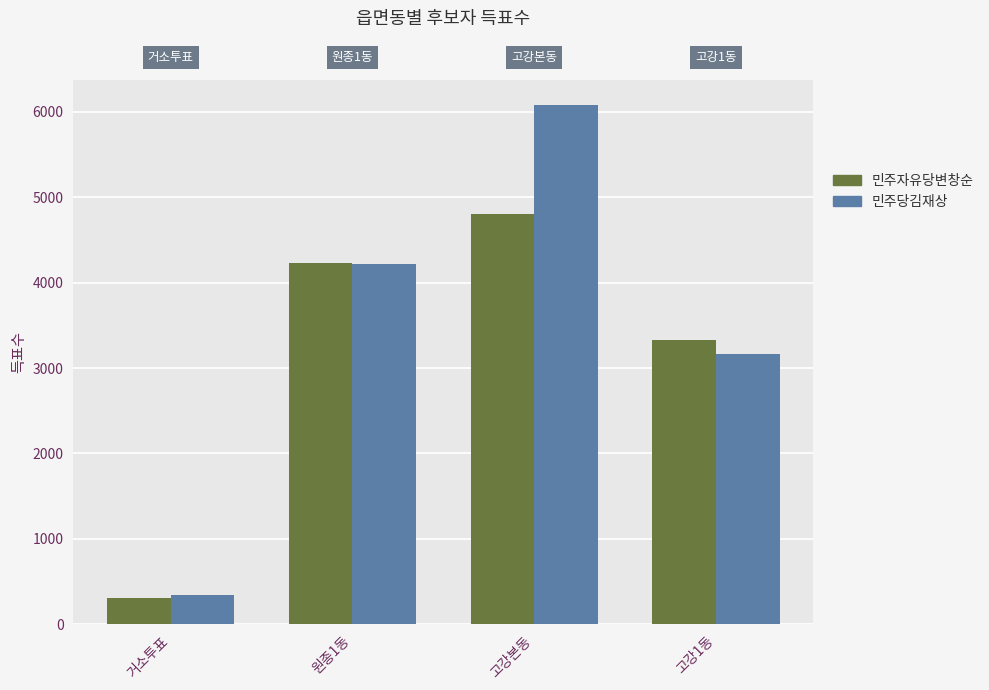

How many distinct data groups are displayed?

2